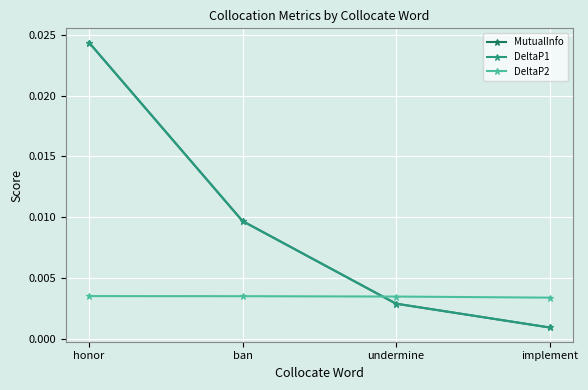

Does the chart have visible grid lines?

Yes